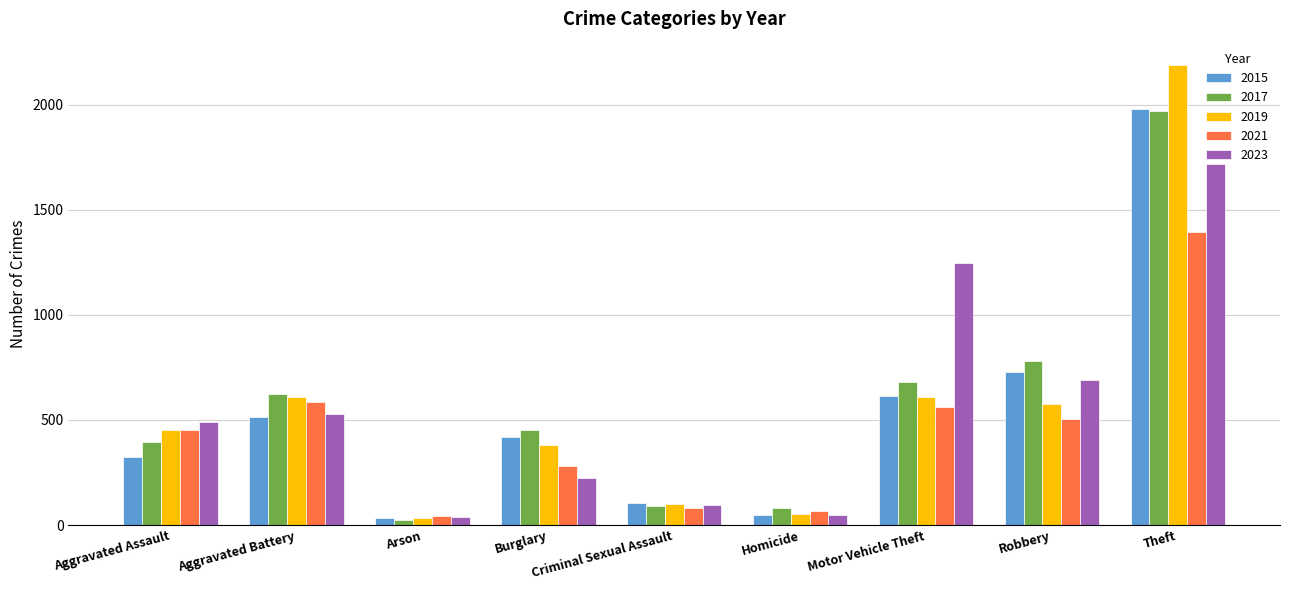

What is the minimum value for 2017?

23